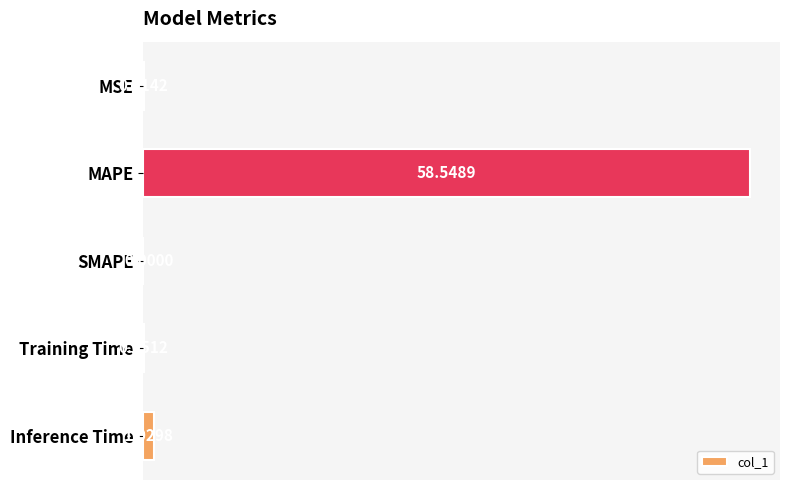

What is the sum of all values?

59.6